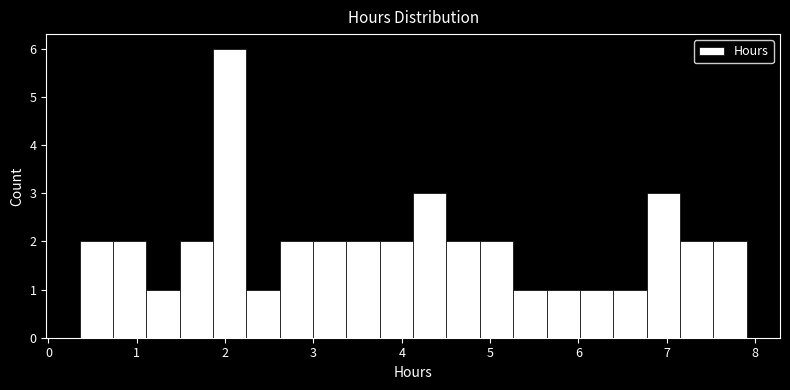

Read against the x-axis, roughly where is the centre of the tallest bar?

2.1